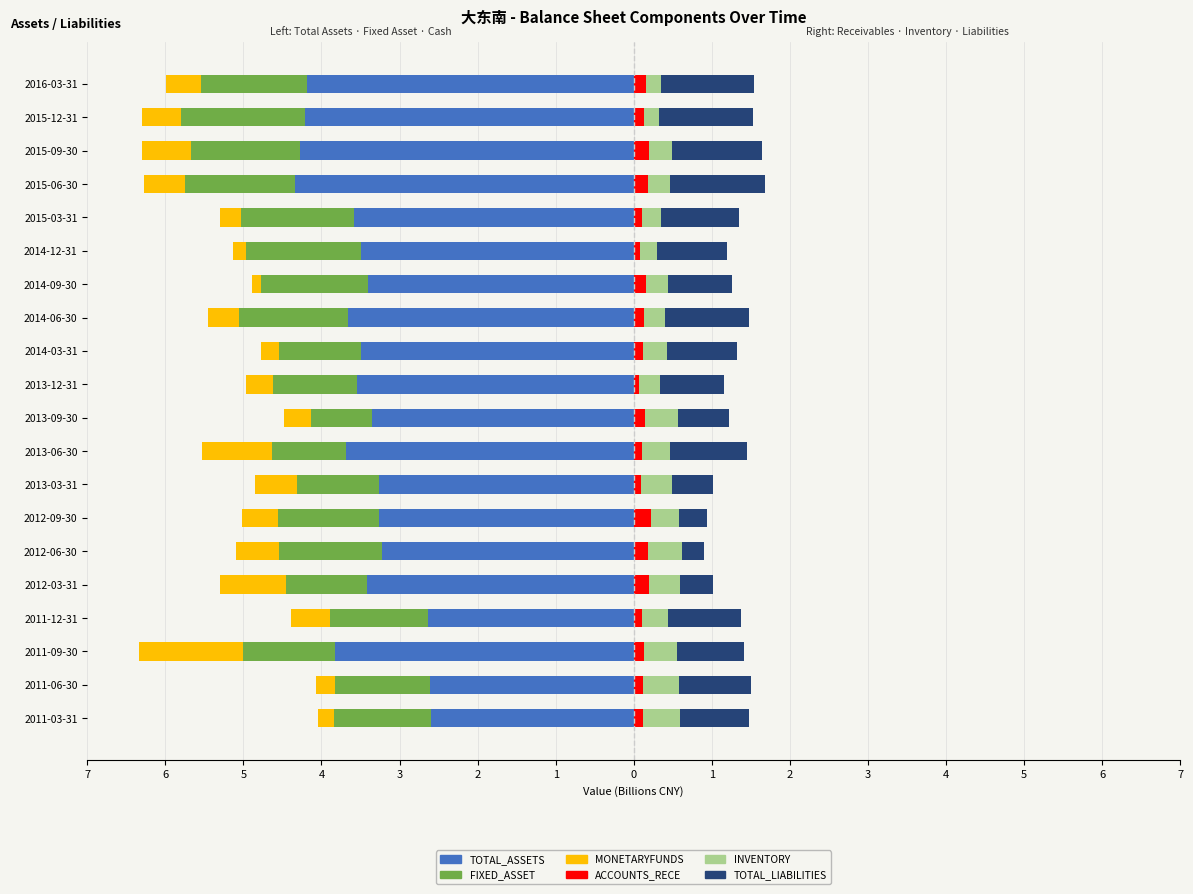

What is the lowest value of the TOTAL_ASSETS series?

-4.3